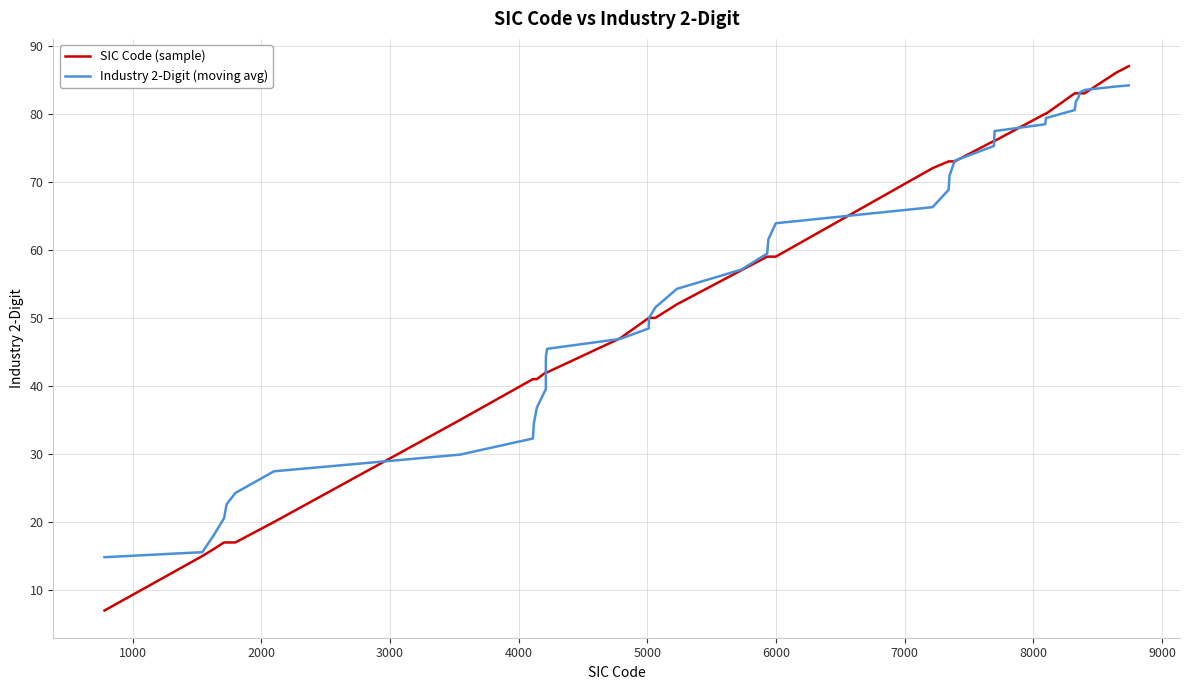

True or false: SIC Code (sample) and Industry 2-Digit (moving avg) cross at least once.

True